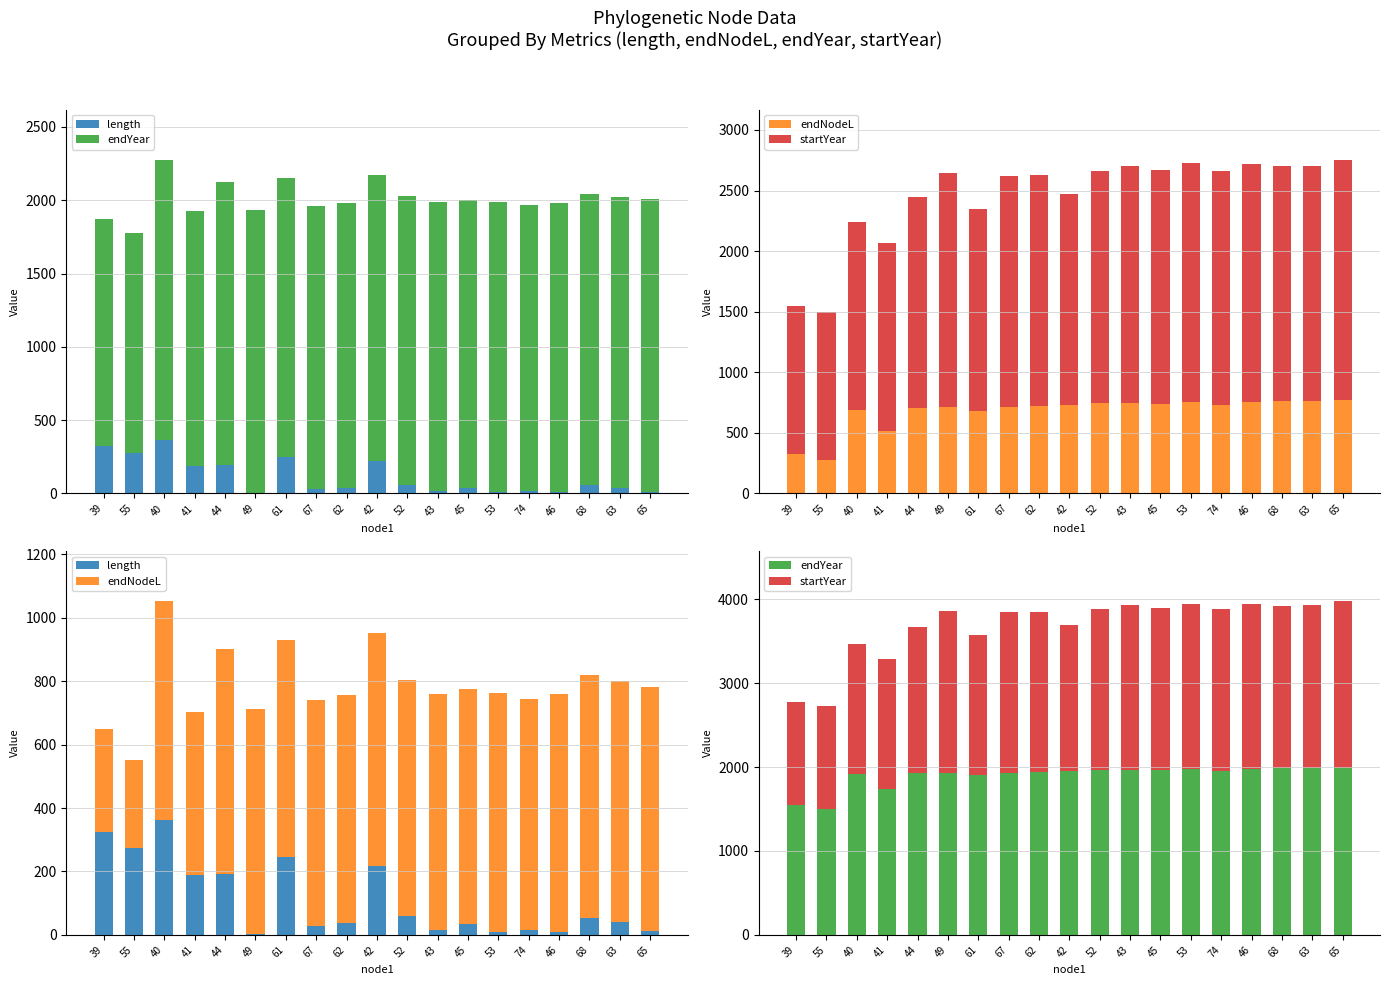

Is it true that startYear equals 1738.3 at 44?

True